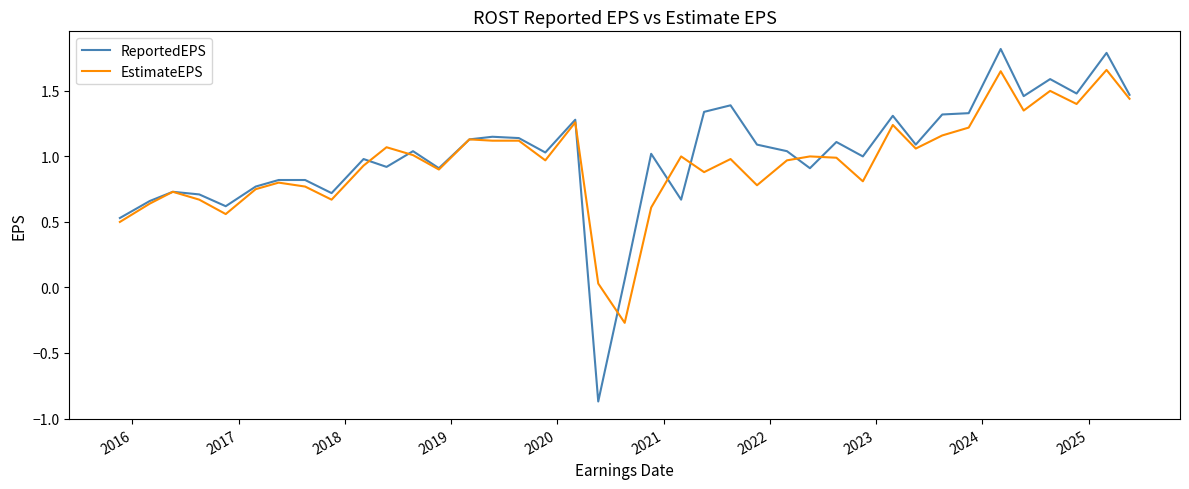

What is the maximum value shown in the chart?

1.8